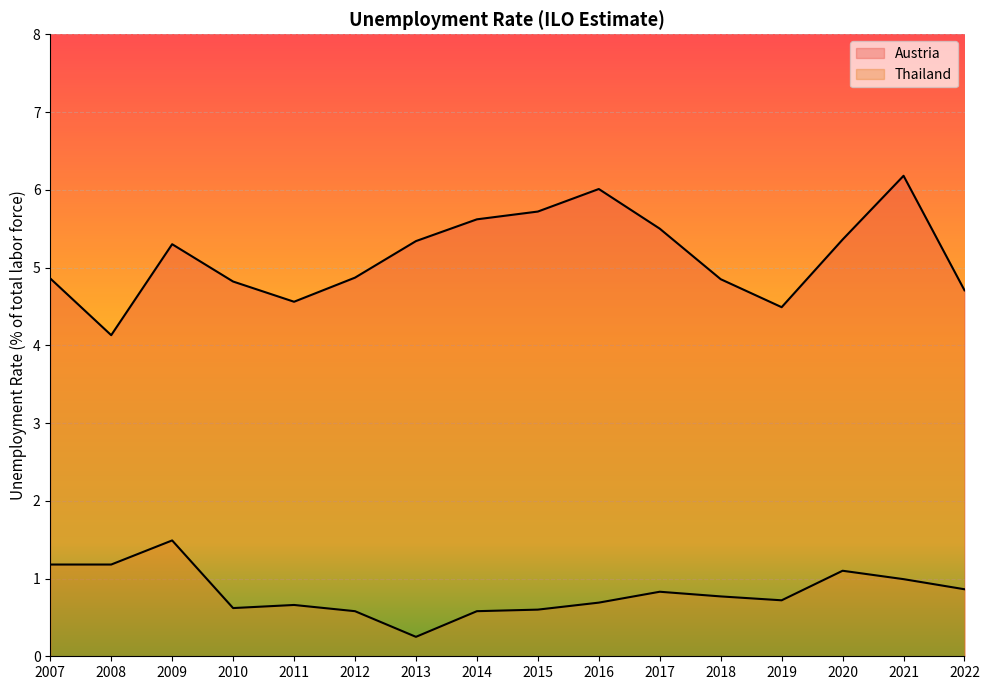

At which label does Thailand reach its minimum?

2013